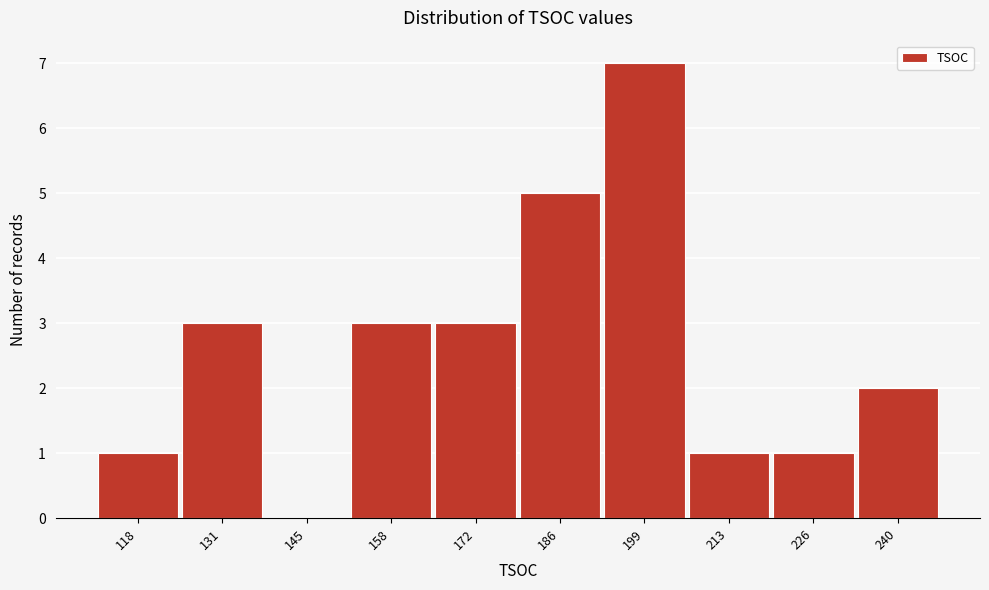

Reading left to right, list all the values displayed in this chart.

118=1	131=3	145=0	158=3	172=3	186=5	199=7	213=1	226=1	240=2